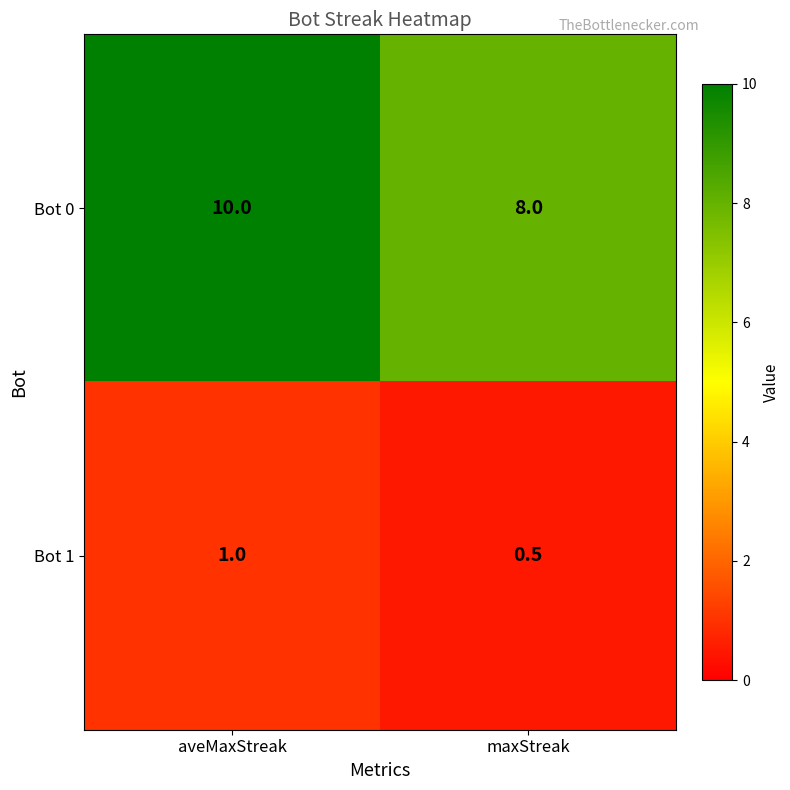

At how many categories does at least one series exceed 2?

2